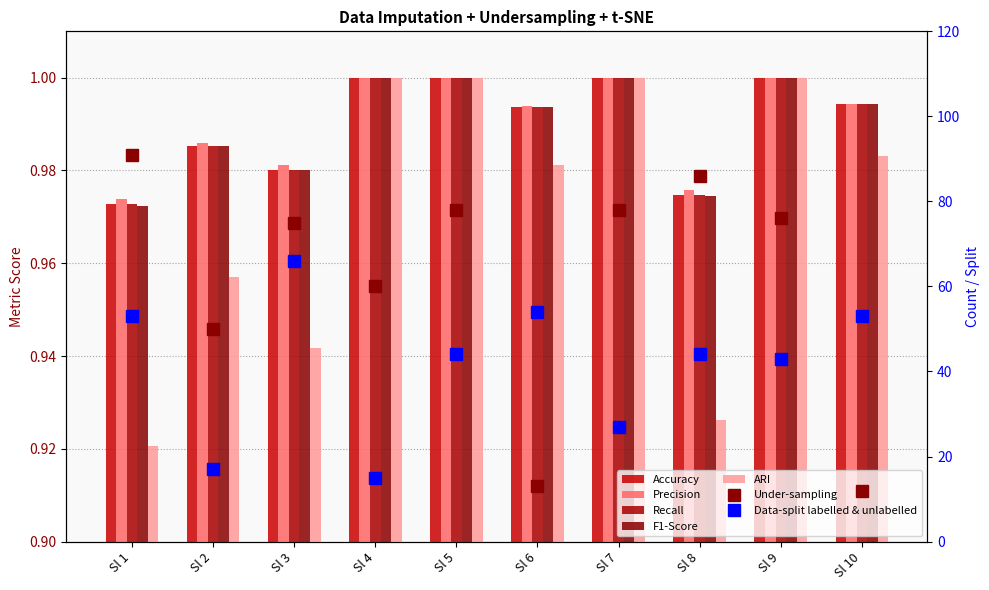

What is the average value of the ARI series?

1.0